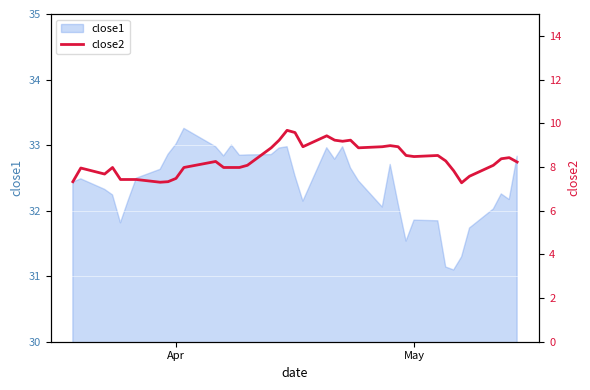

What is the minimum value for close1?

31.1